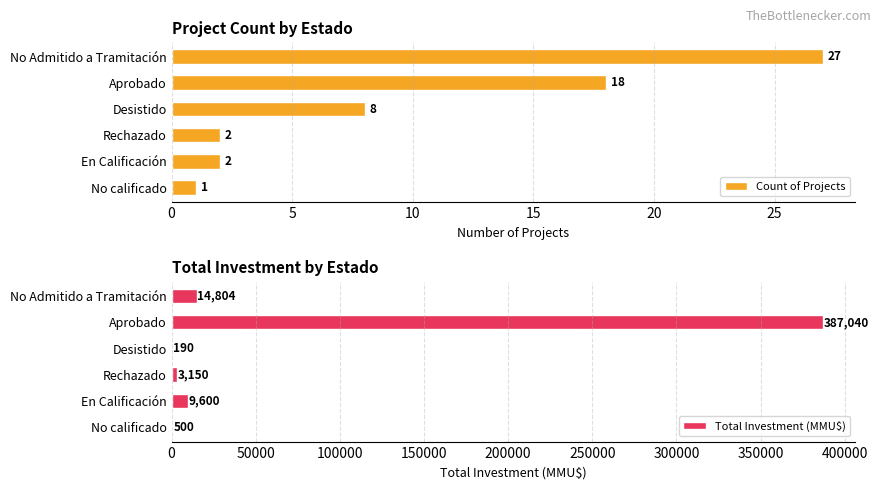

Rank the series by their average value, from highest to lowest.

Total Investment (MMU$), Count of Projects